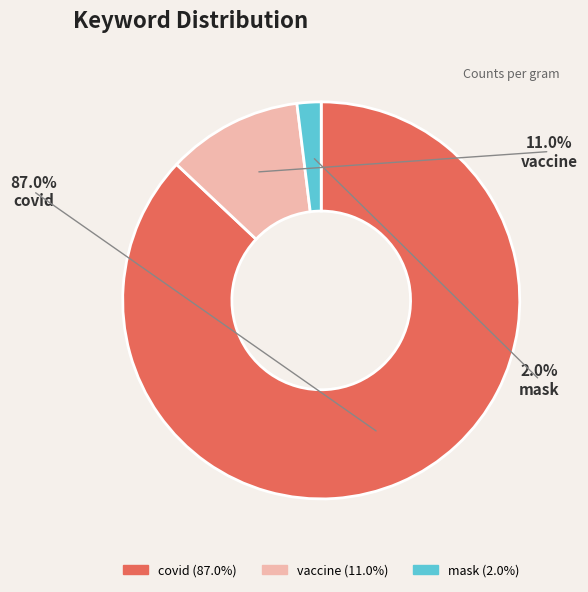

To the nearest percent, what portion does covid represent?

87%